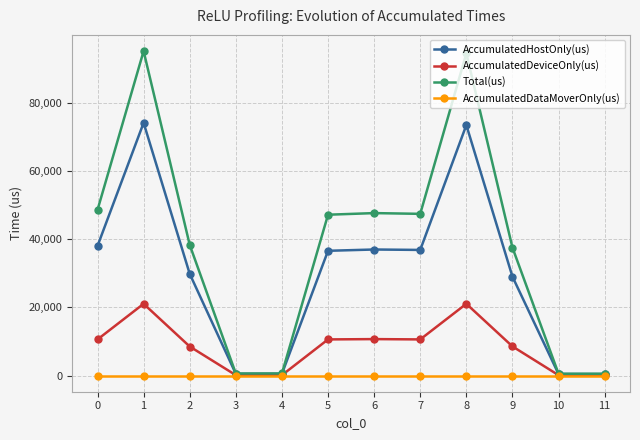

How many interior local peaks does the AccumulatedDeviceOnly(us) series have?

3